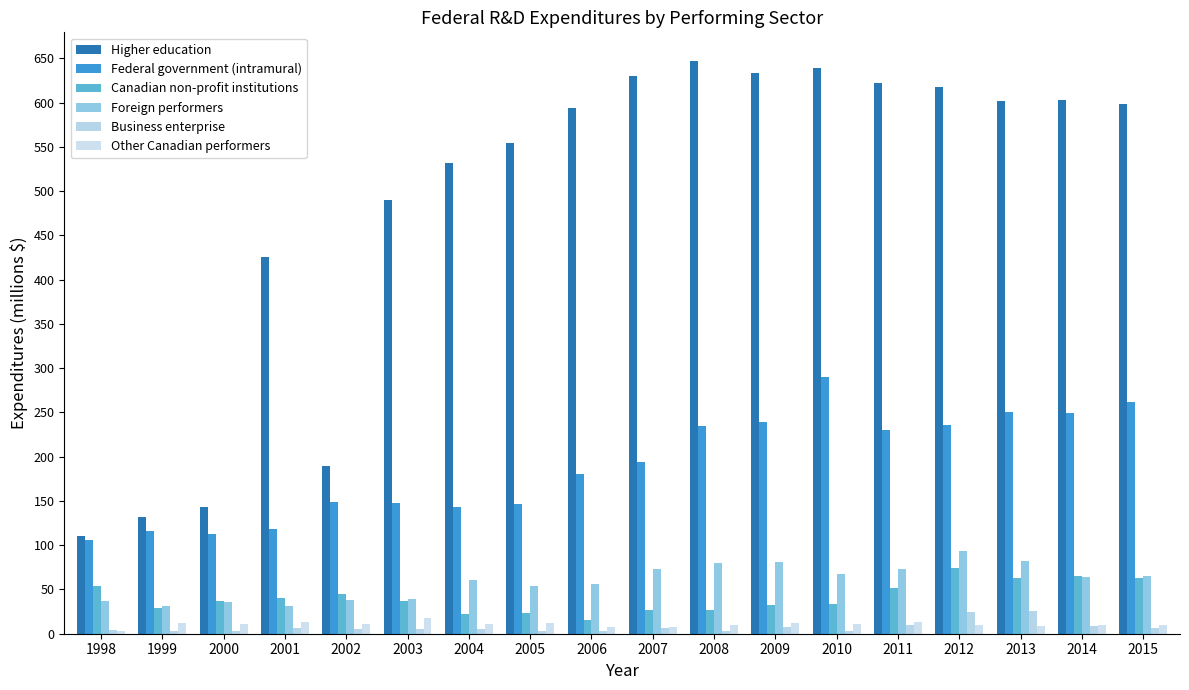

At how many categories does at least one series exceed 290?

14